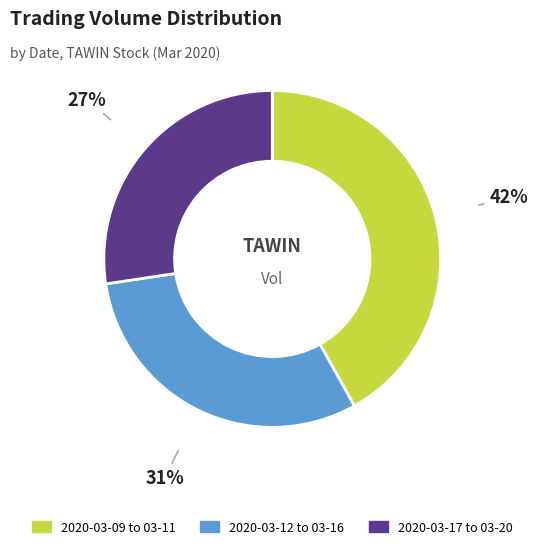

Is it true that 2020-03-17 to 03-20 is 27% of the pie?

True